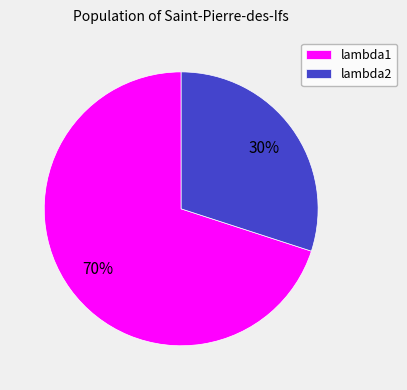

The lambda2 slice represents 30% of the pie. True or false?

True